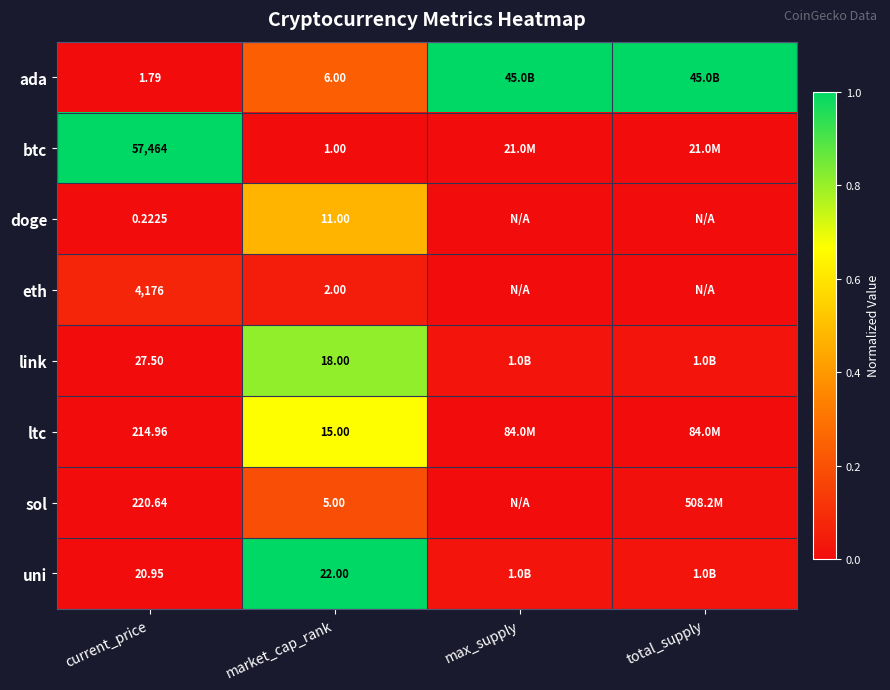

At market_cap_rank, list the series in order from smallest to largest.

btc, eth, sol, ada, doge, ltc, link, uni